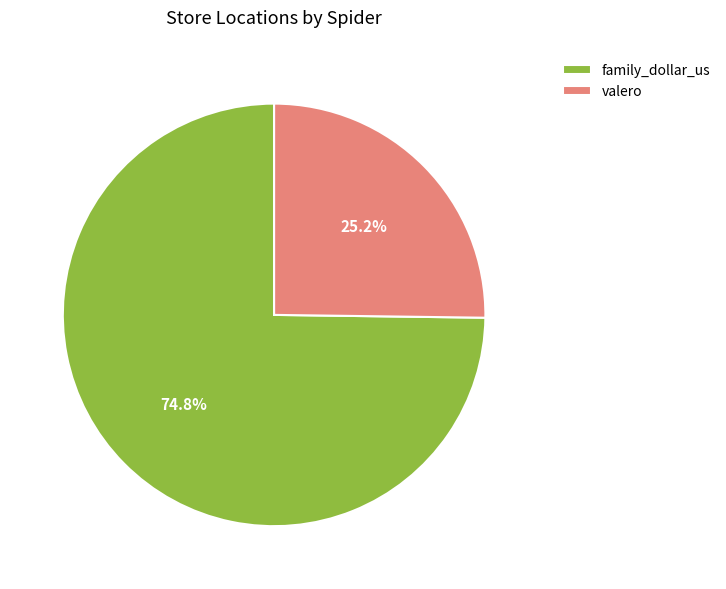

What portion of the pie excludes valero?

74.8%